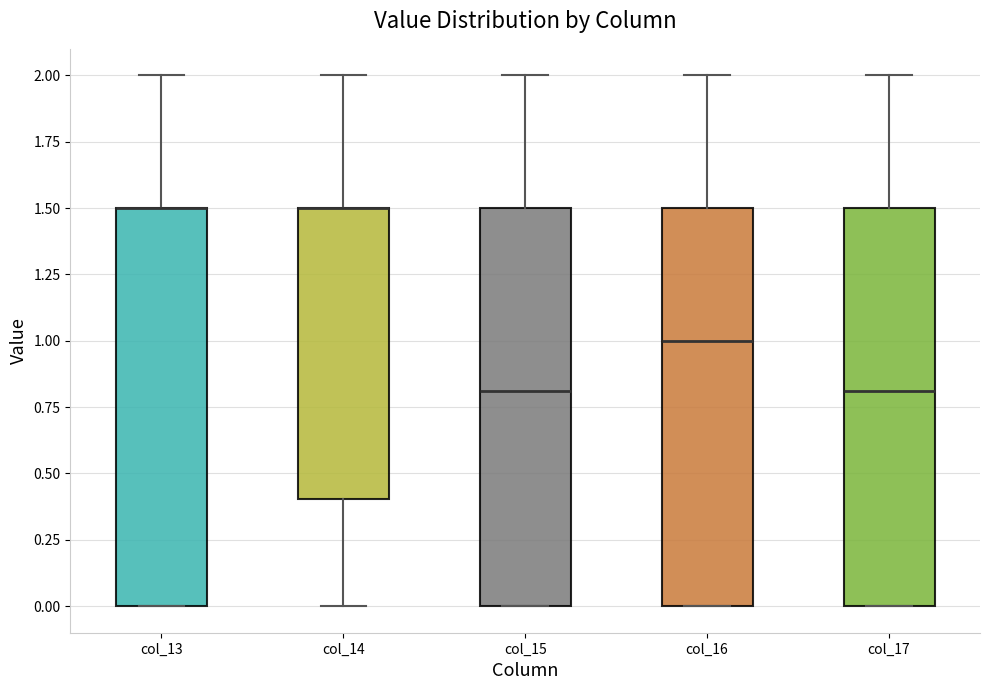

Reading left to right, read every box against the y-axis: the position of its median line, the range the box covers, and the ends of its whiskers. The values are not printed on the chart, so give them approximately, as read against the axis.

col_13: median 1.5 (drawn on the box's upper edge), box 0.0 to 1.5, whiskers 0.0 to 2.0
col_14: median 1.5 (drawn on the box's upper edge), box 0.4 to 1.5, whiskers 0.0 to 2.0
col_15: median 0.8, box 0.0 to 1.5, whiskers 0.0 to 2.0
col_16: median 1.0, box 0.0 to 1.5, whiskers 0.0 to 2.0
col_17: median 0.8, box 0.0 to 1.5, whiskers 0.0 to 2.0